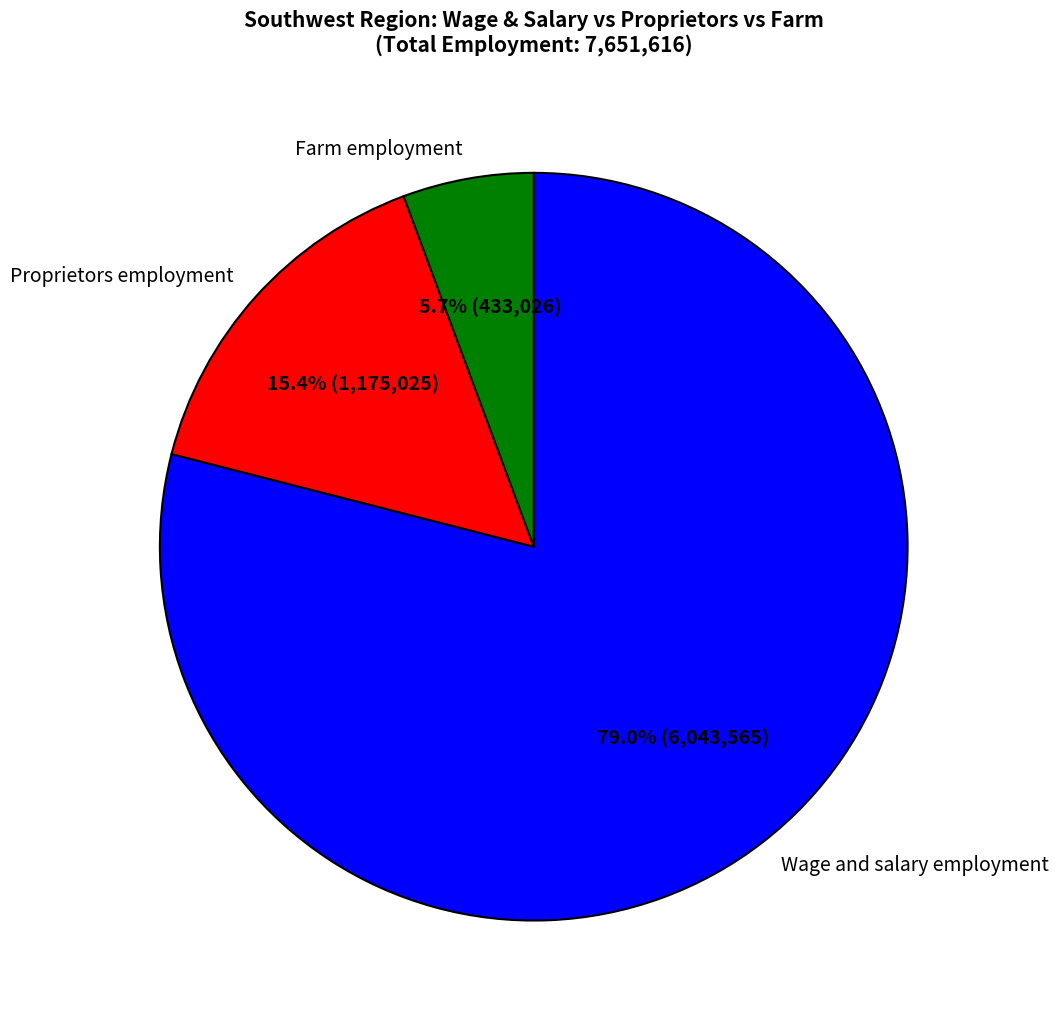

Which slice is the largest?

Wage and salary employment